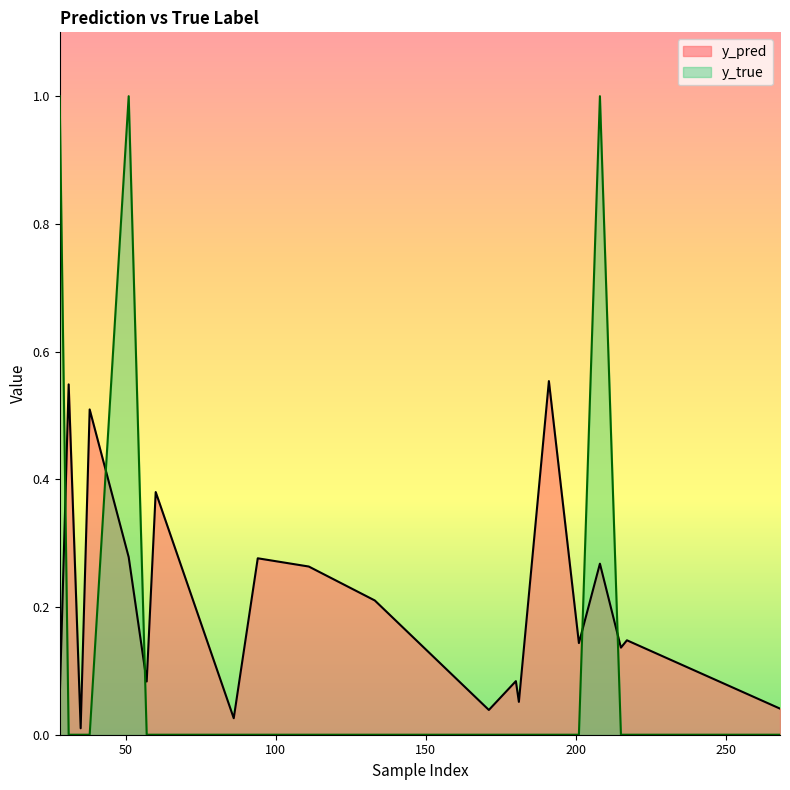

The value of y_true at 215 is 0.0. True or false?

True